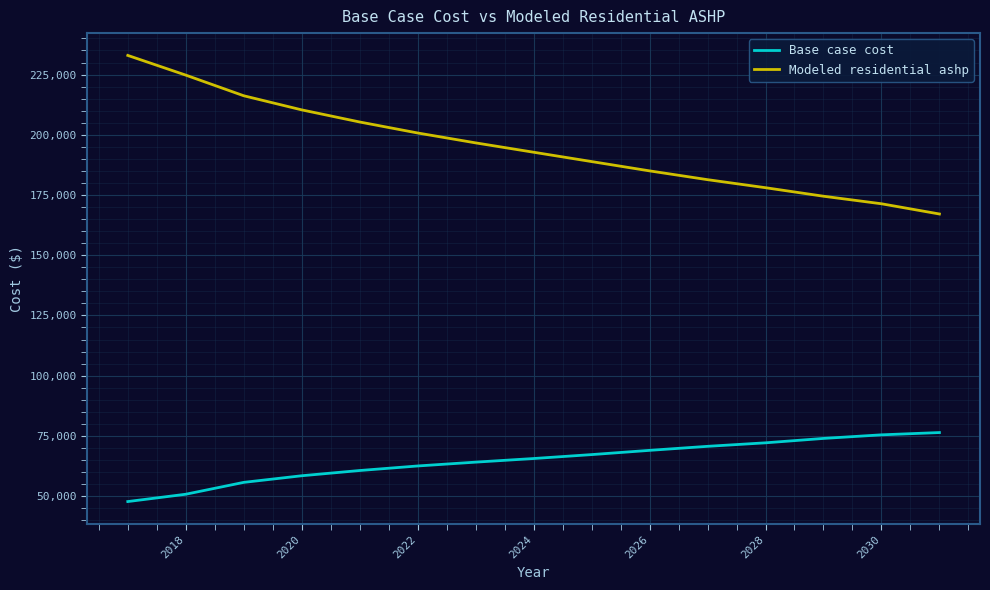

What is the greatest value displayed?

232942.1